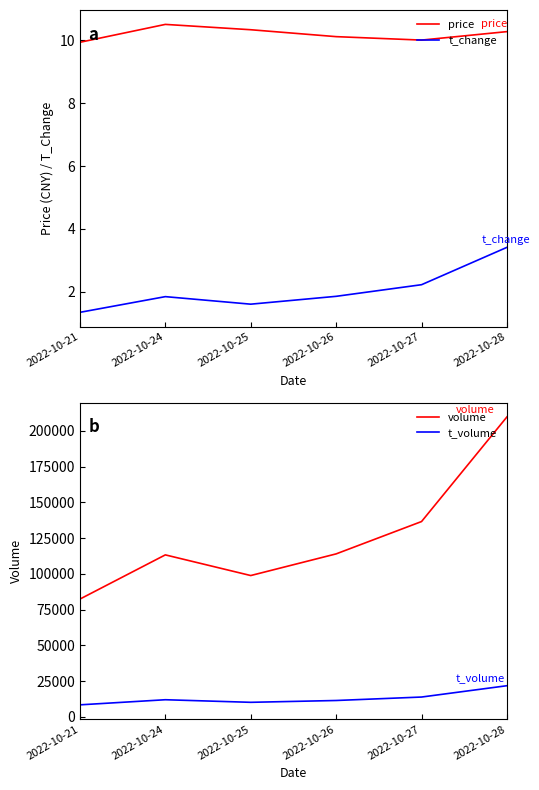

True or false: price and t_volume cross at least once.

False